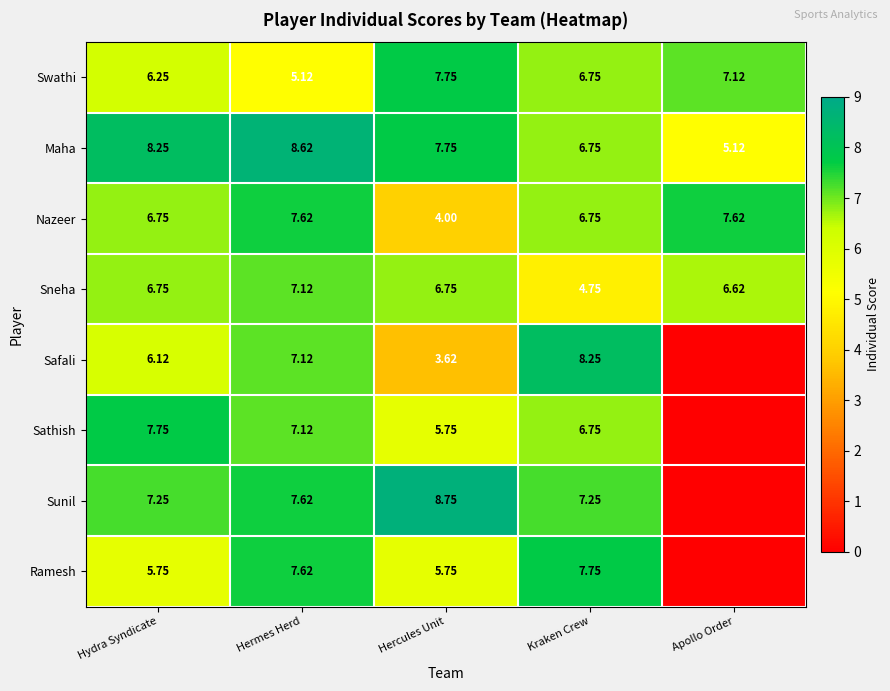

Where is Swathi nearest to the value 6?

Hydra Syndicate